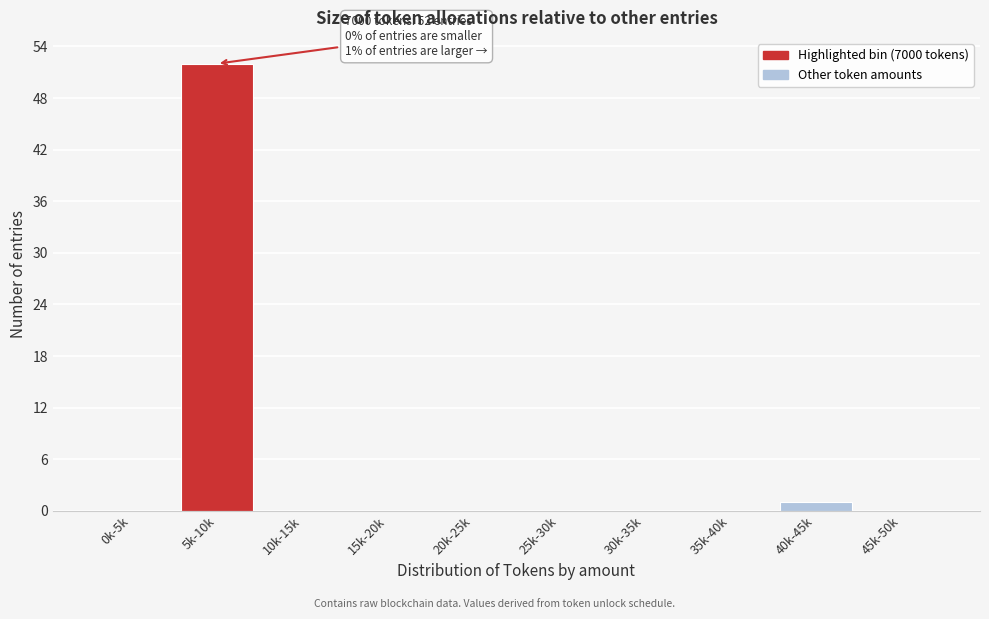

Reading left to right, transcribe all the data shown in this chart.

0k-5k=0	5k-10k=52	10k-15k=0	15k-20k=0	20k-25k=0	25k-30k=0	30k-35k=0	35k-40k=0	40k-45k=1	45k-50k=0